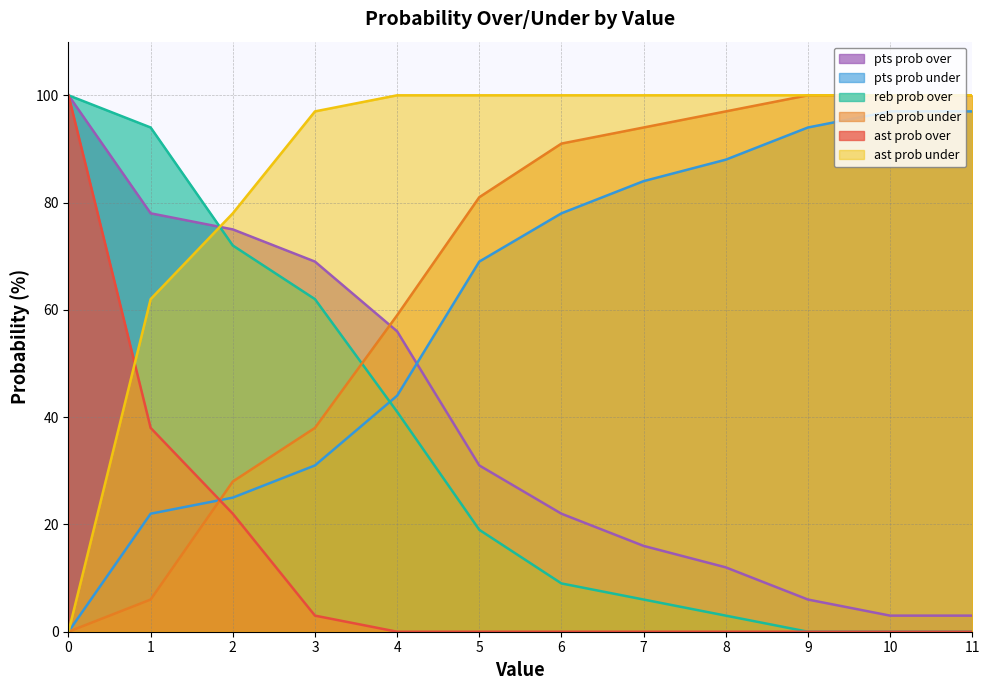

Where does the pts prob under series first go above 78?

7